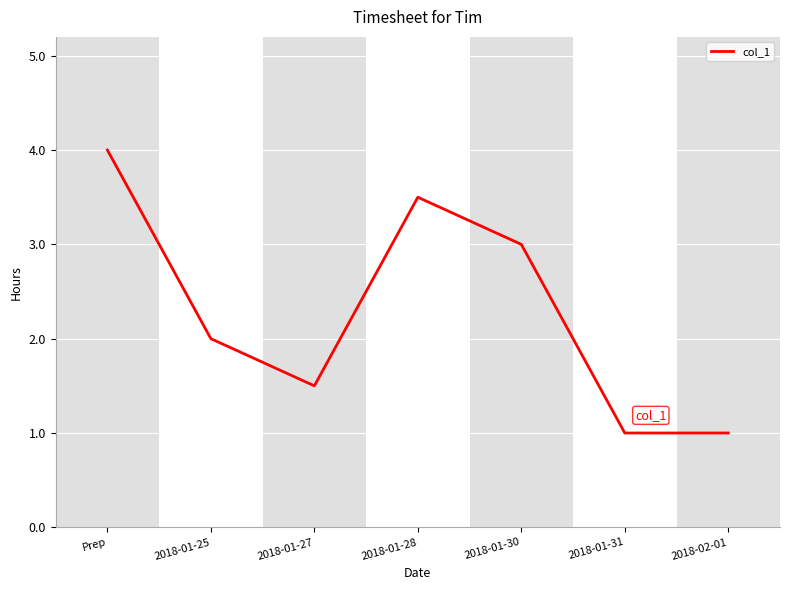

What position from the left is Prep?

1